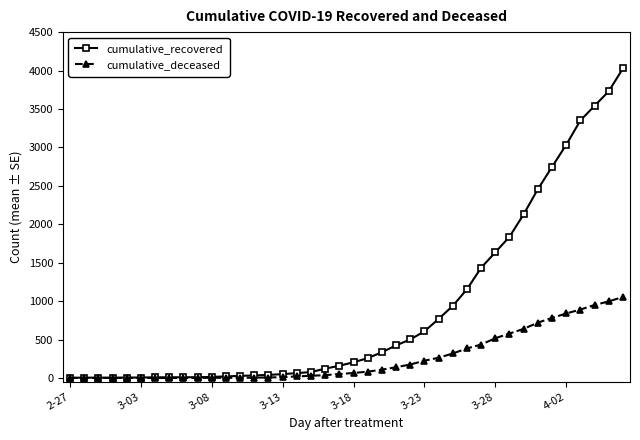

Which series has the largest total across all categories?

cumulative_recovered